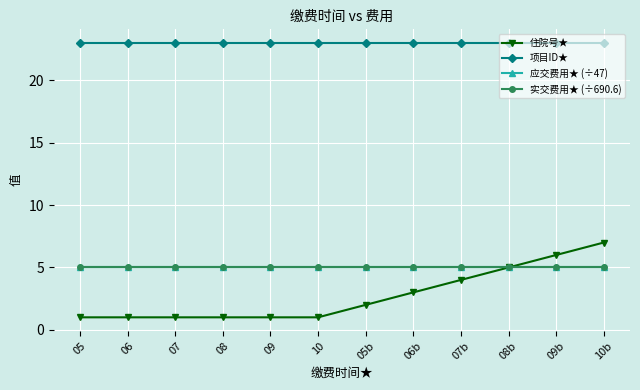

What position from the left is 09b?

11